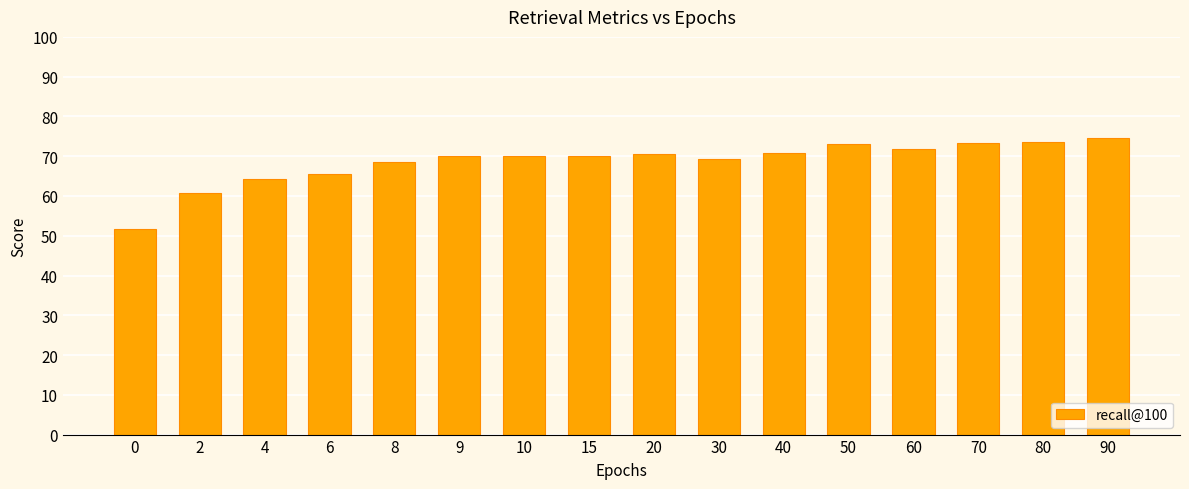

How many bars are there in total?

16